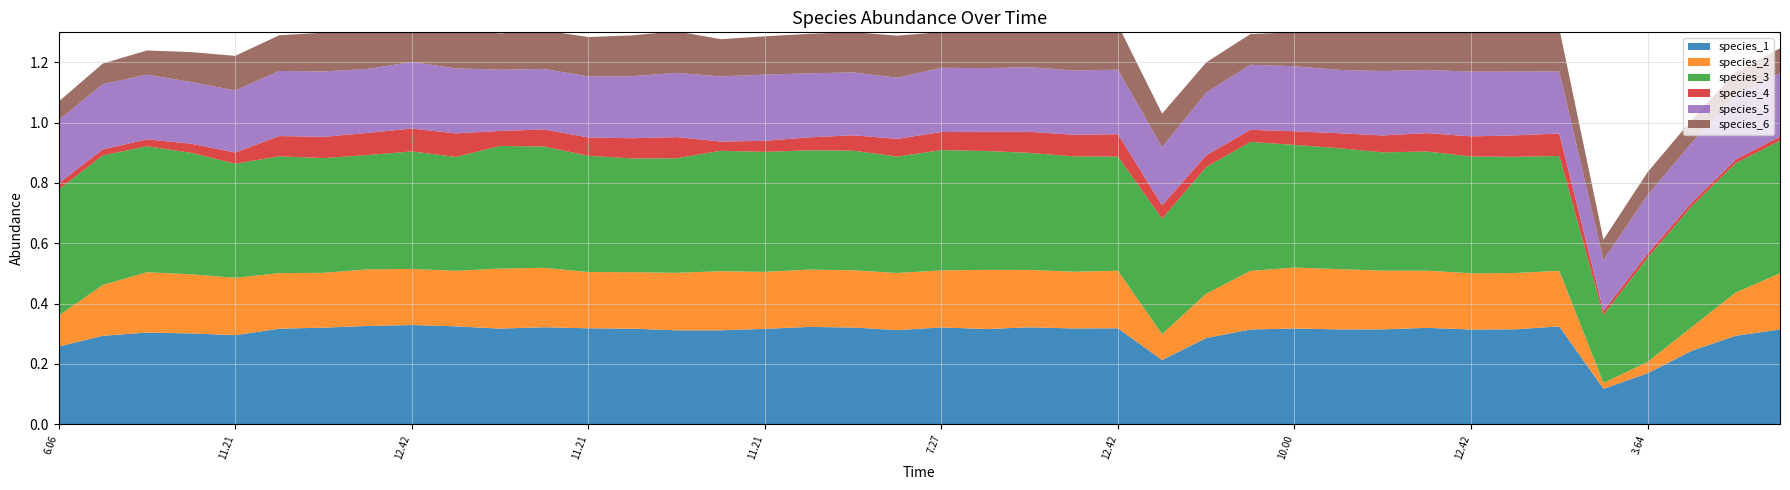

Reading right to left, extract all data points from this chart.

species_1: 39=0.3	38=0.3	37=0.2	36=0.2	35=0.1	34=0.3	33=0.3	32=0.3	31=0.3	30=0.3	29=0.3	28=0.3	27=0.3	26=0.3	25=0.2	24=0.3	23=0.3	22=0.3	21=0.3	20=0.3	19=0.3	18=0.3	17=0.3	16=0.3	15=0.3	14=0.3	13=0.3	12=0.3	11=0.3	10=0.3	9=0.3	8=0.3	7=0.3	6=0.3	5=0.3	4=0.3	3=0.3	2=0.3	1=0.3	0=0.3
species_2: 39=0.2	38=0.1	37=0.1	36=0.0	35=0.0	34=0.2	33=0.2	32=0.2	31=0.2	30=0.2	29=0.2	28=0.2	27=0.2	26=0.1	25=0.1	24=0.2	23=0.2	22=0.2	21=0.2	20=0.2	19=0.2	18=0.2	17=0.2	16=0.2	15=0.2	14=0.2	13=0.2	12=0.2	11=0.2	10=0.2	9=0.2	8=0.2	7=0.2	6=0.2	5=0.2	4=0.2	3=0.2	2=0.2	1=0.2	0=0.1
species_3: 39=0.4	38=0.4	37=0.4	36=0.3	35=0.2	34=0.4	33=0.4	32=0.4	31=0.4	30=0.4	29=0.4	28=0.4	27=0.4	26=0.4	25=0.4	24=0.4	23=0.4	22=0.4	21=0.4	20=0.4	19=0.4	18=0.4	17=0.4	16=0.4	15=0.4	14=0.4	13=0.4	12=0.4	11=0.4	10=0.4	9=0.4	8=0.4	7=0.4	6=0.4	5=0.4	4=0.4	3=0.4	2=0.4	1=0.4	0=0.4
species_4: 39=0.0	38=0.0	37=0.0	36=0.0	35=0.0	34=0.1	33=0.1	32=0.1	31=0.1	30=0.1	29=0.0	28=0.0	27=0.0	26=0.0	25=0.0	24=0.1	23=0.1	22=0.1	21=0.1	20=0.1	19=0.1	18=0.1	17=0.0	16=0.0	15=0.0	14=0.1	13=0.1	12=0.1	11=0.1	10=0.0	9=0.1	8=0.1	7=0.1	6=0.1	5=0.1	4=0.0	3=0.0	2=0.0	1=0.0	0=0.0
species_5: 39=0.2	38=0.2	37=0.2	36=0.2	35=0.2	34=0.2	33=0.2	32=0.2	31=0.2	30=0.2	29=0.2	28=0.2	27=0.2	26=0.2	25=0.2	24=0.2	23=0.2	22=0.2	21=0.2	20=0.2	19=0.2	18=0.2	17=0.2	16=0.2	15=0.2	14=0.2	13=0.2	12=0.2	11=0.2	10=0.2	9=0.2	8=0.2	7=0.2	6=0.2	5=0.2	4=0.2	3=0.2	2=0.2	1=0.2	0=0.2
species_6: 39=0.1	38=0.1	37=0.1	36=0.1	35=0.1	34=0.1	33=0.1	32=0.1	31=0.1	30=0.1	29=0.1	28=0.1	27=0.1	26=0.1	25=0.1	24=0.1	23=0.1	22=0.1	21=0.1	20=0.1	19=0.1	18=0.1	17=0.1	16=0.1	15=0.1	14=0.1	13=0.1	12=0.1	11=0.1	10=0.1	9=0.1	8=0.1	7=0.1	6=0.1	5=0.1	4=0.1	3=0.1	2=0.1	1=0.1	0=0.1